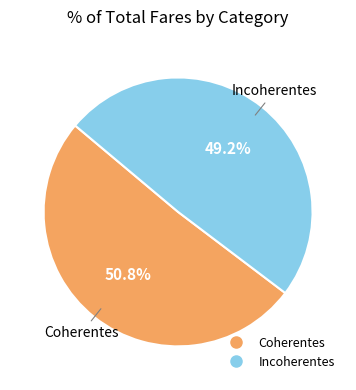

How many segments does this pie chart have?

2